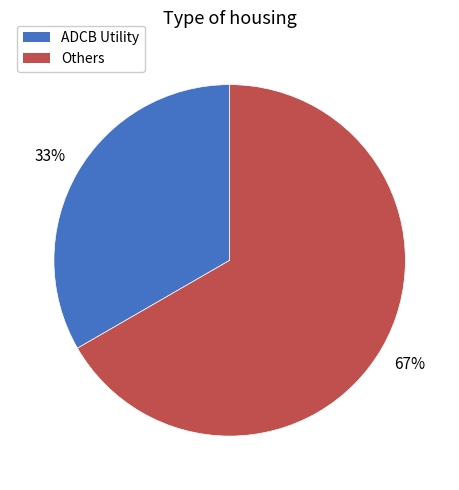

Combined, do ADCB Utility and Others account for over 50%?

Yes